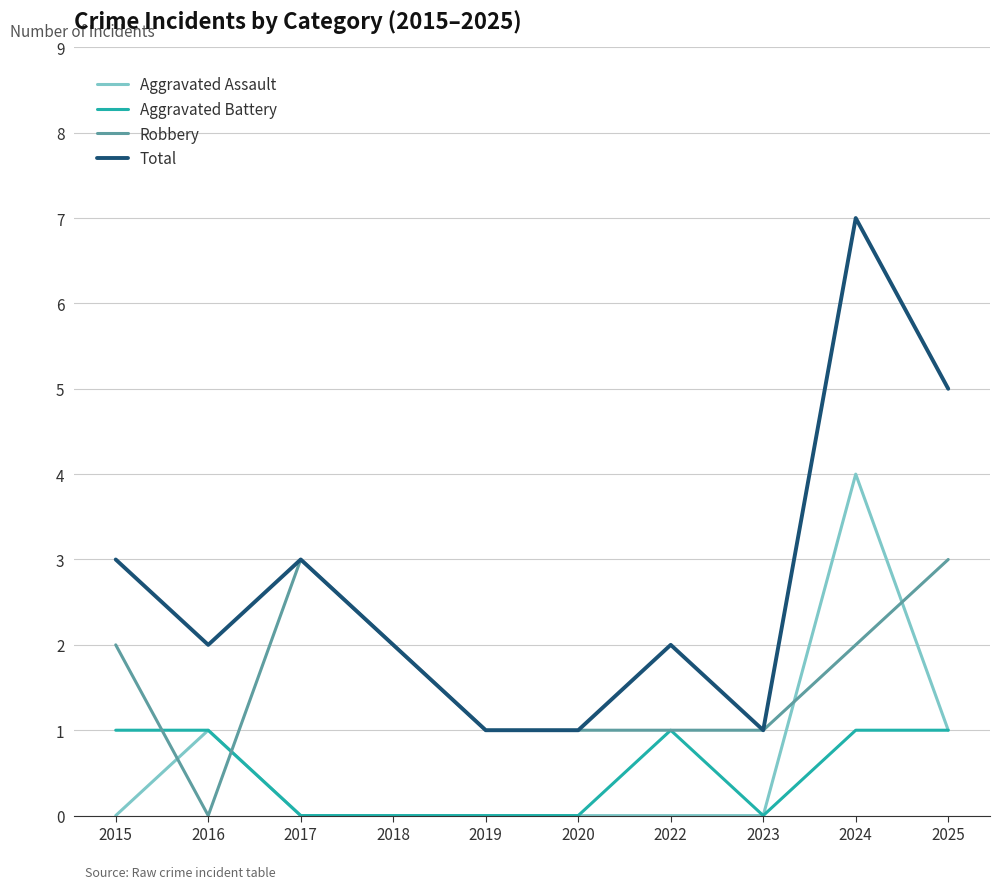

At which category is the sum across all series the highest?

2024